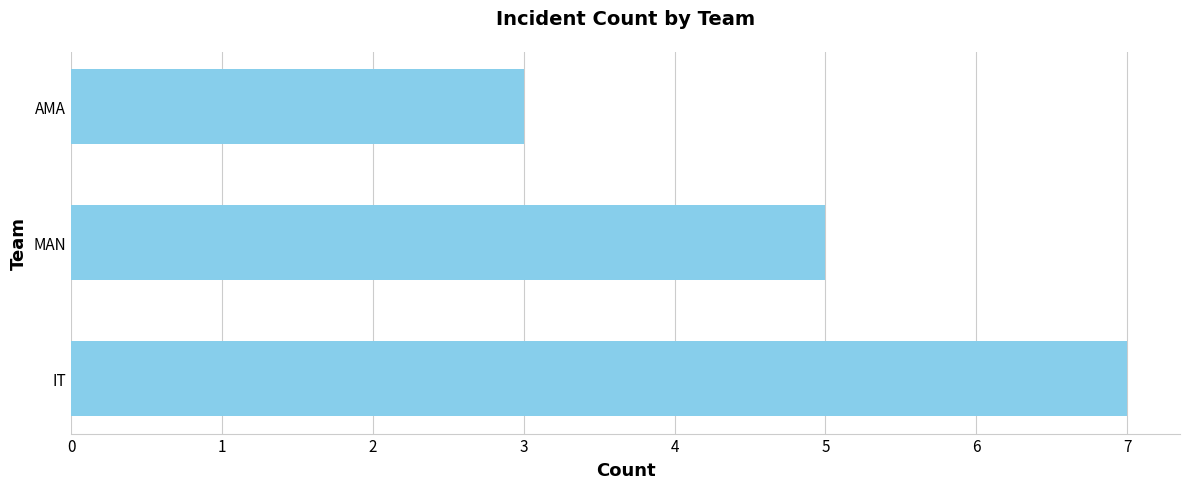

Rank the categories by value from lowest to highest.

AMA, MAN, IT